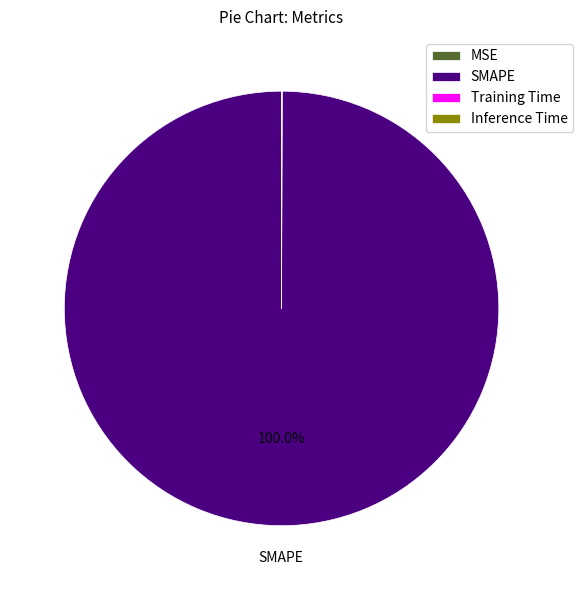

What percentage is the SMAPE slice, to the nearest percent?

100%